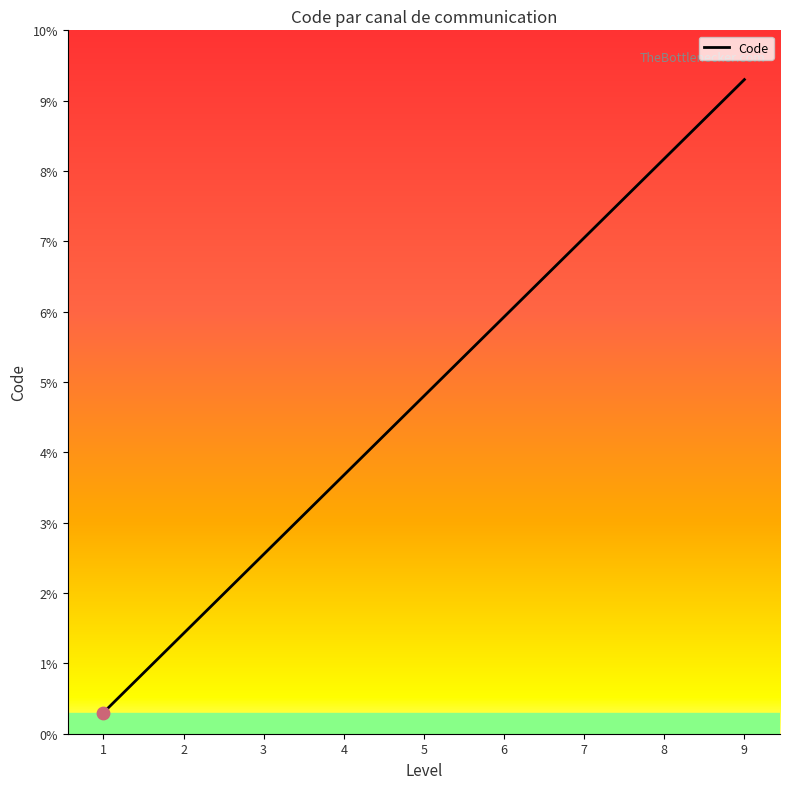

What is the change in value from 3 to 6?

+3.4